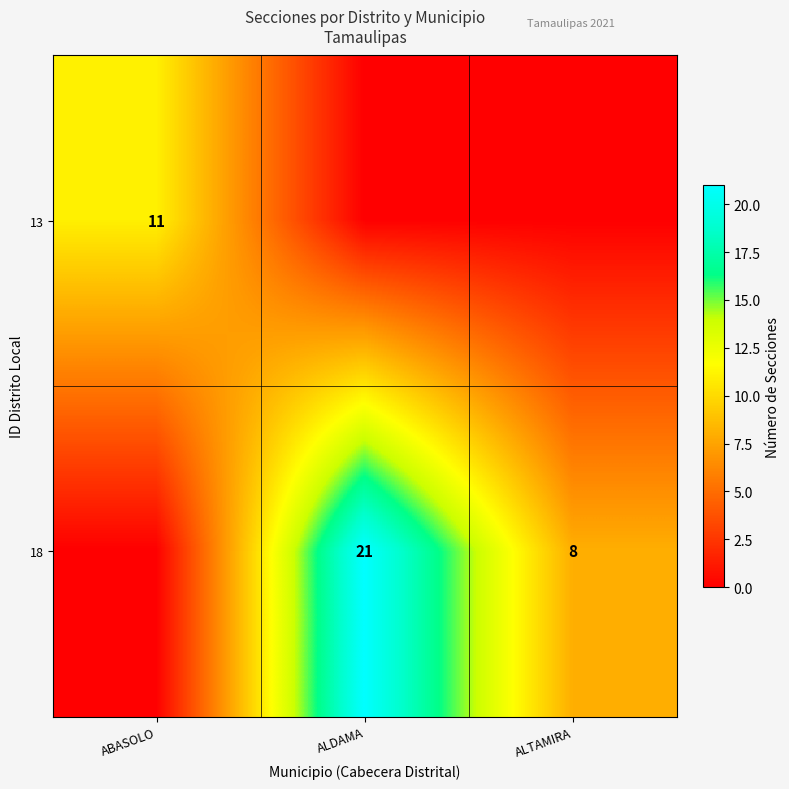

What is the total value across all series at ALDAMA?

21